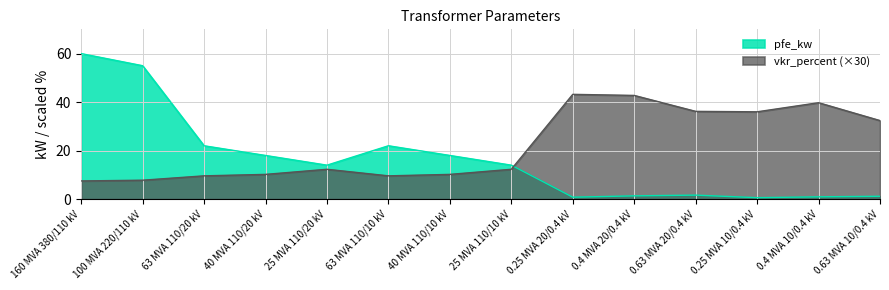

At which category is the sum across all series the highest?

160 MVA 380/110 kV